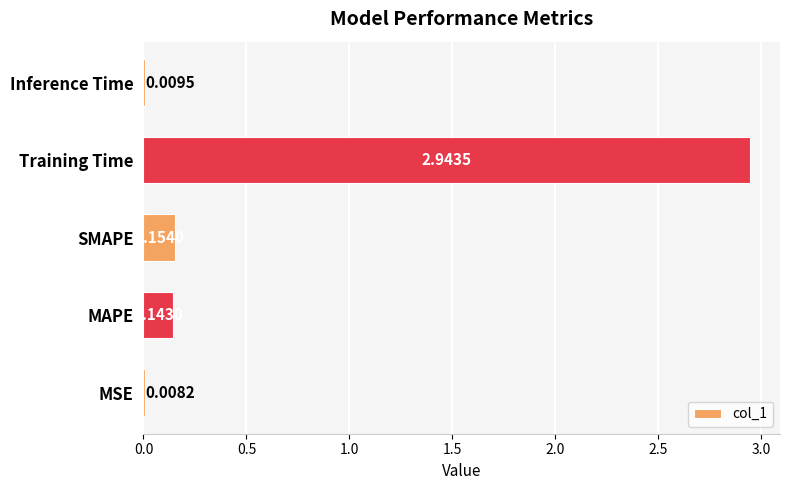

What is the change in value from MAPE to Training Time?

+2.8